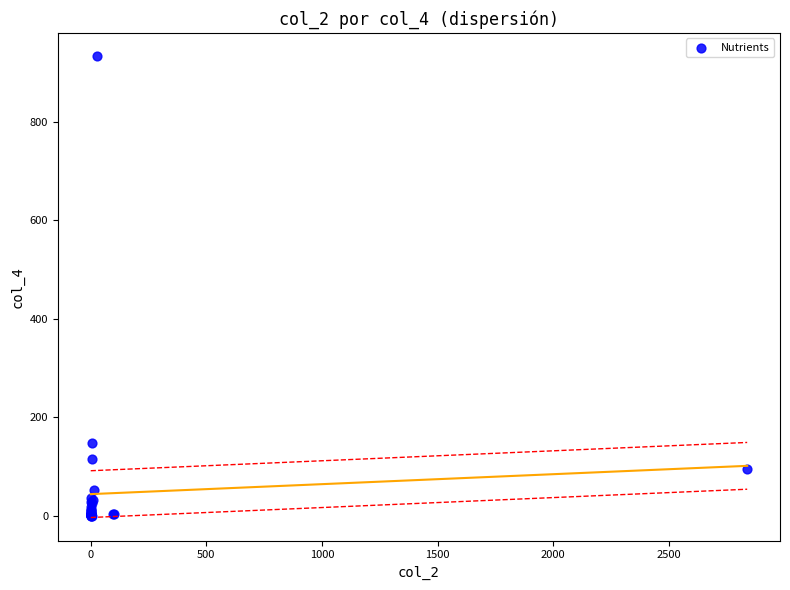

What Y value in the scatter plot is closest to 466?

147.5